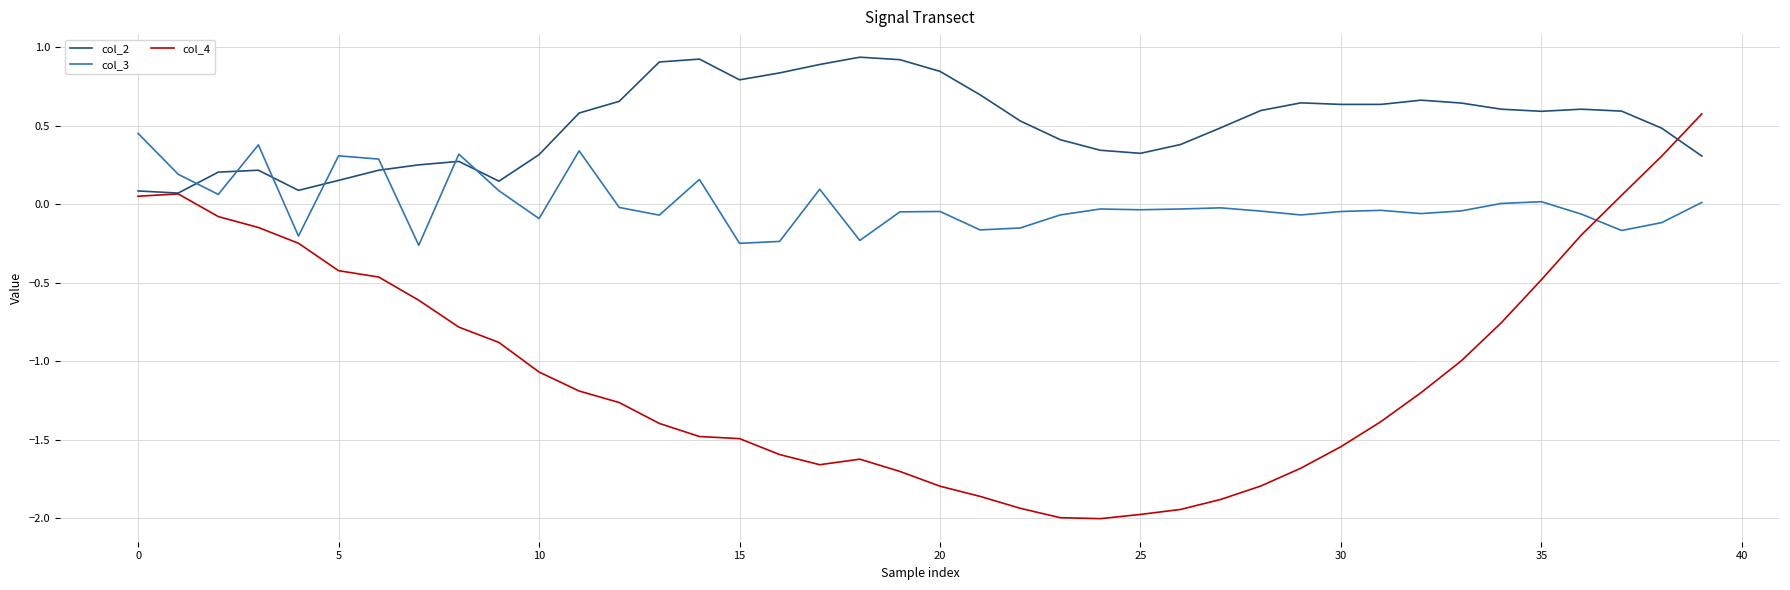

True or false: col_4 and col_2 cross at least once.

True